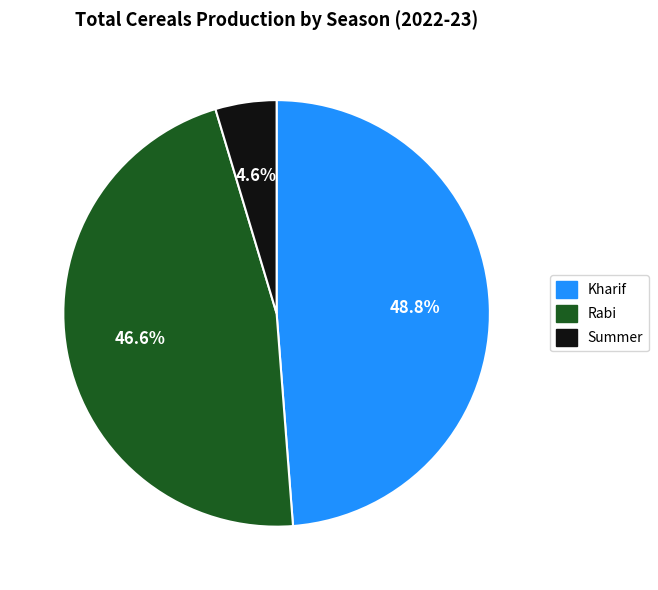

To the nearest percent, what percentage of the pie is Rabi?

47%